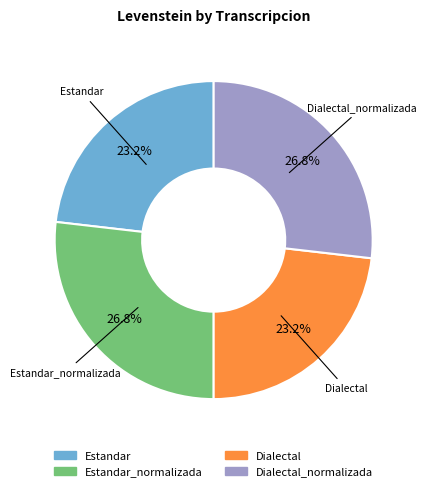

Approximately how many times larger is the value at Estandar compared to Dialectal?

1.0